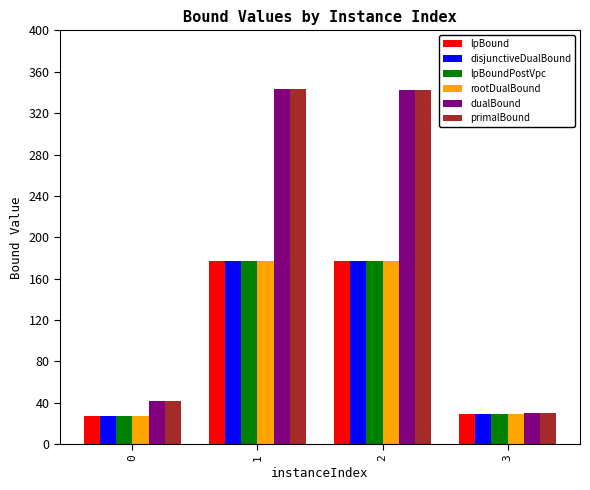

What is the total value across all series at 3?

176.3